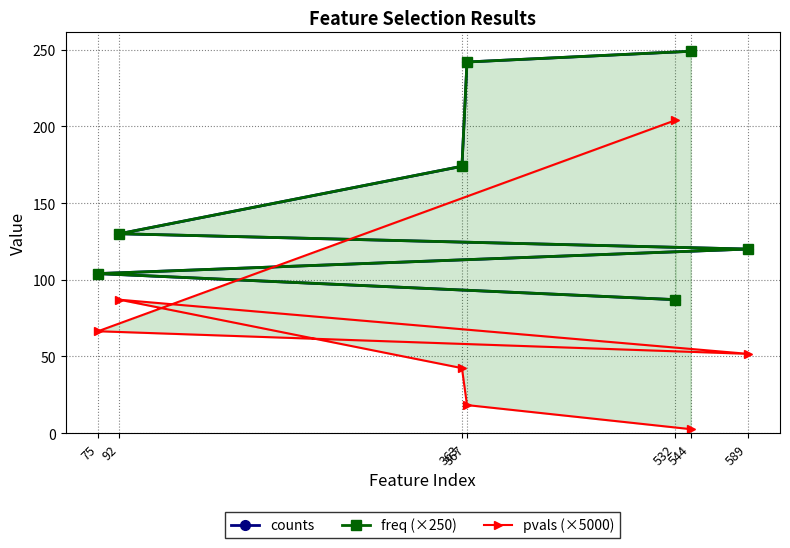

What is the average value of the counts series?

158.0